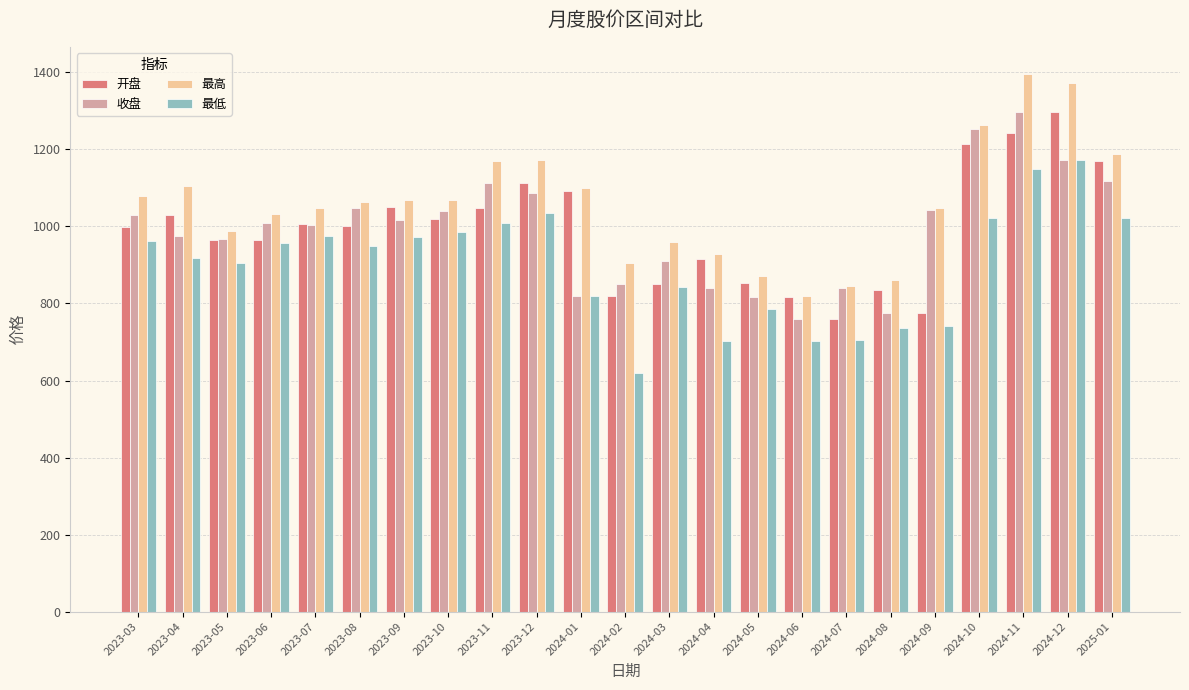

What is the spread (max minus min) of values at 2025-01?

164.5